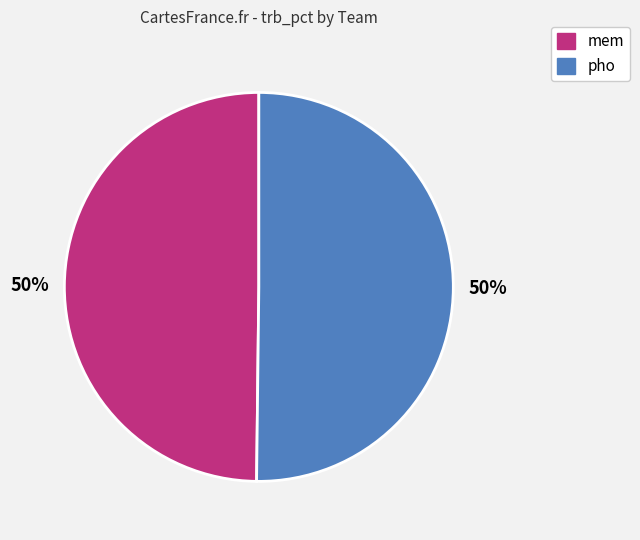

To the nearest percent, what is the average slice percentage?

50%